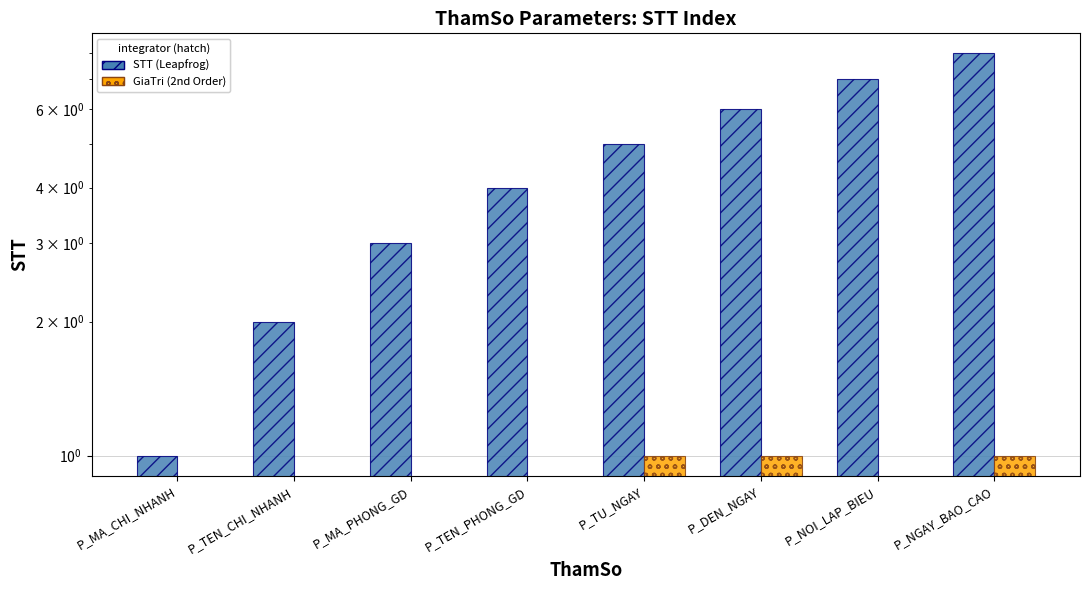

How many GiaTri present (2nd Order) values are between 0 and 1?

8